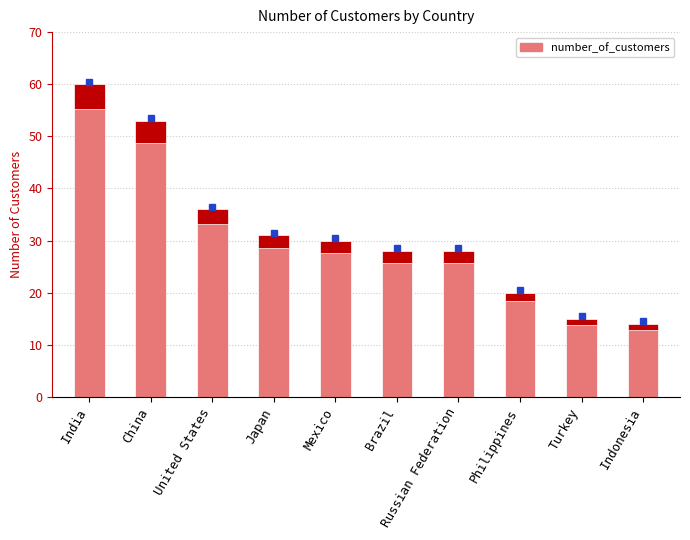

How many categories are shown in the chart?

10